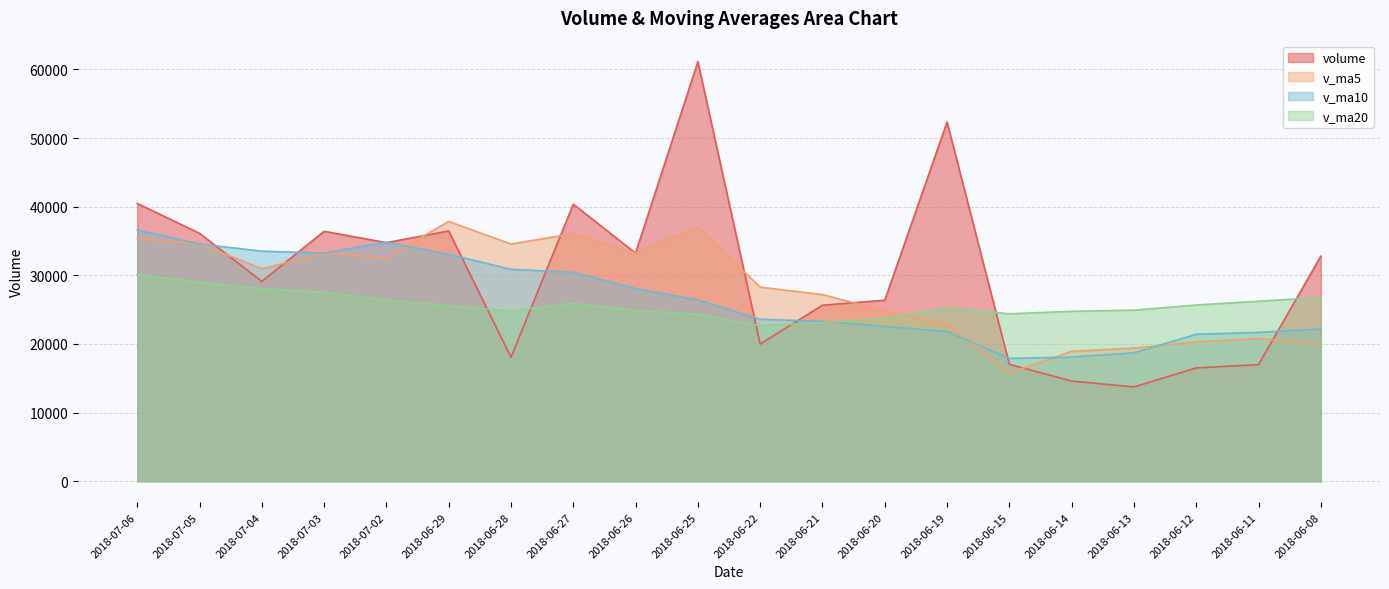

How many interior local peaks does the v_ma5 series have?

5